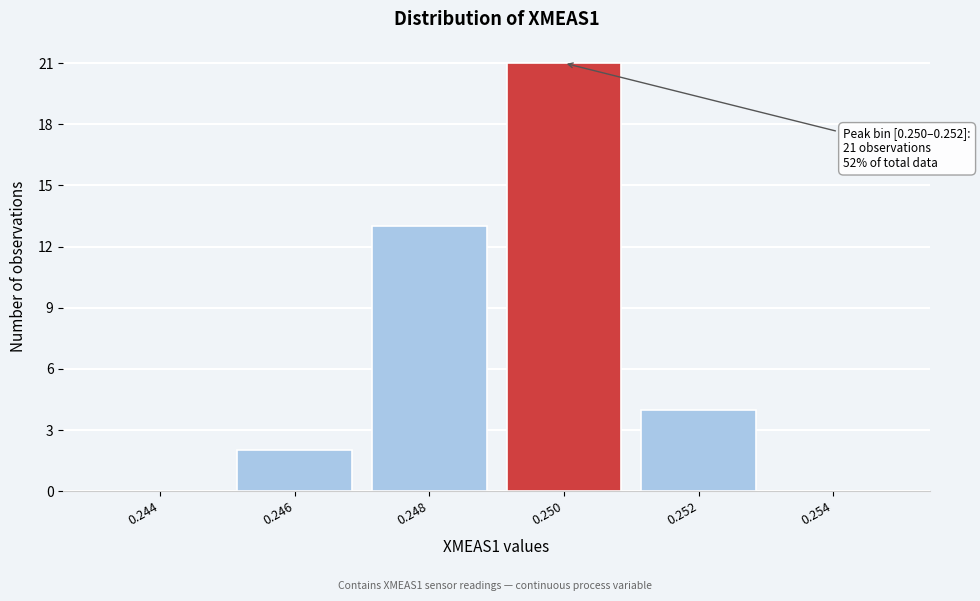

Reading left to right, what are all the values shown in this chart?

0.244=0	0.246=2	0.248=13	0.250=21	0.252=4	0.254=0